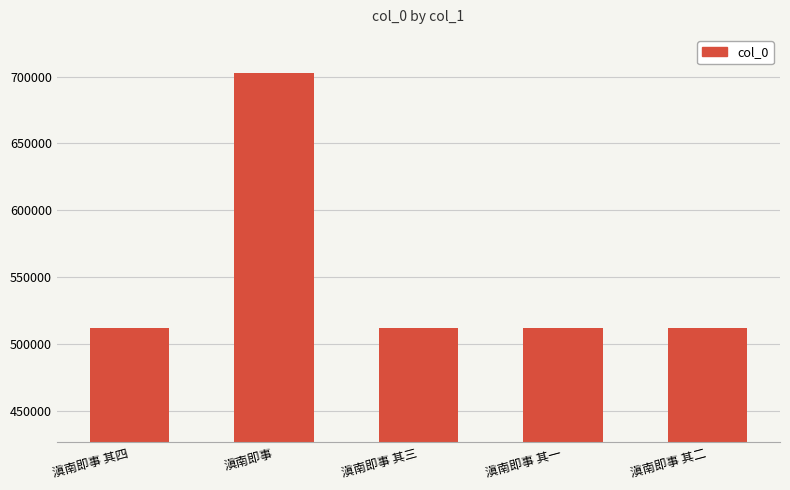

At which category does the chart reach its peak across all series?

滇南即事